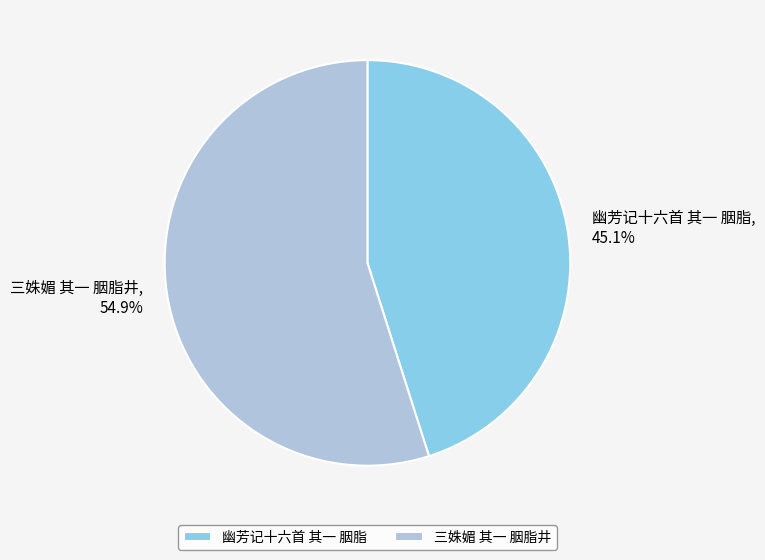

Is there any slice that represents more than half of the pie?

Yes